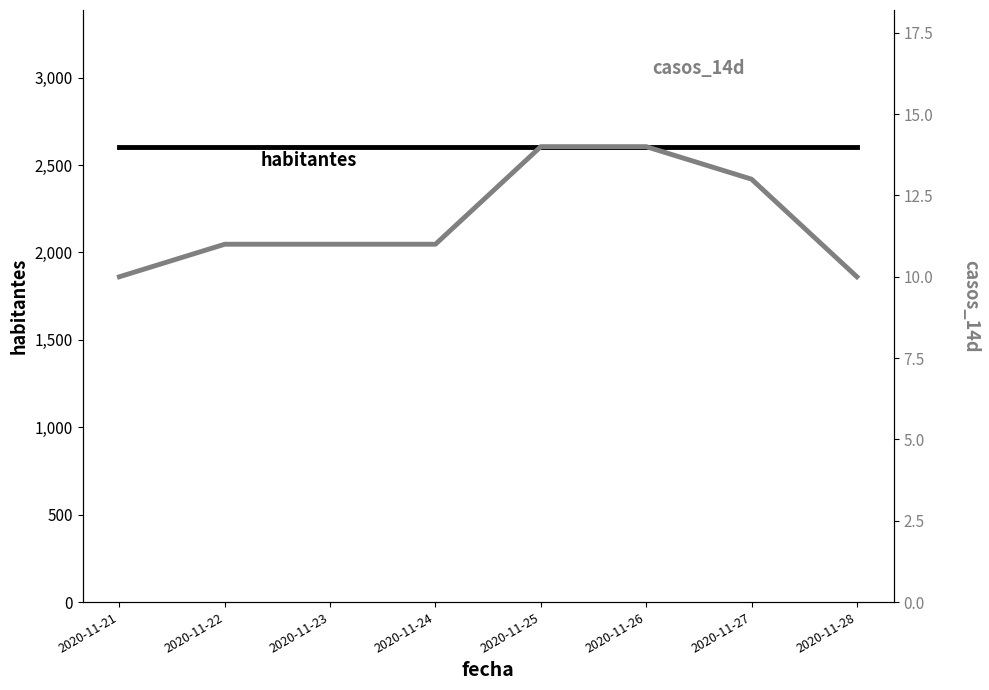

How many data points does each series have?

8